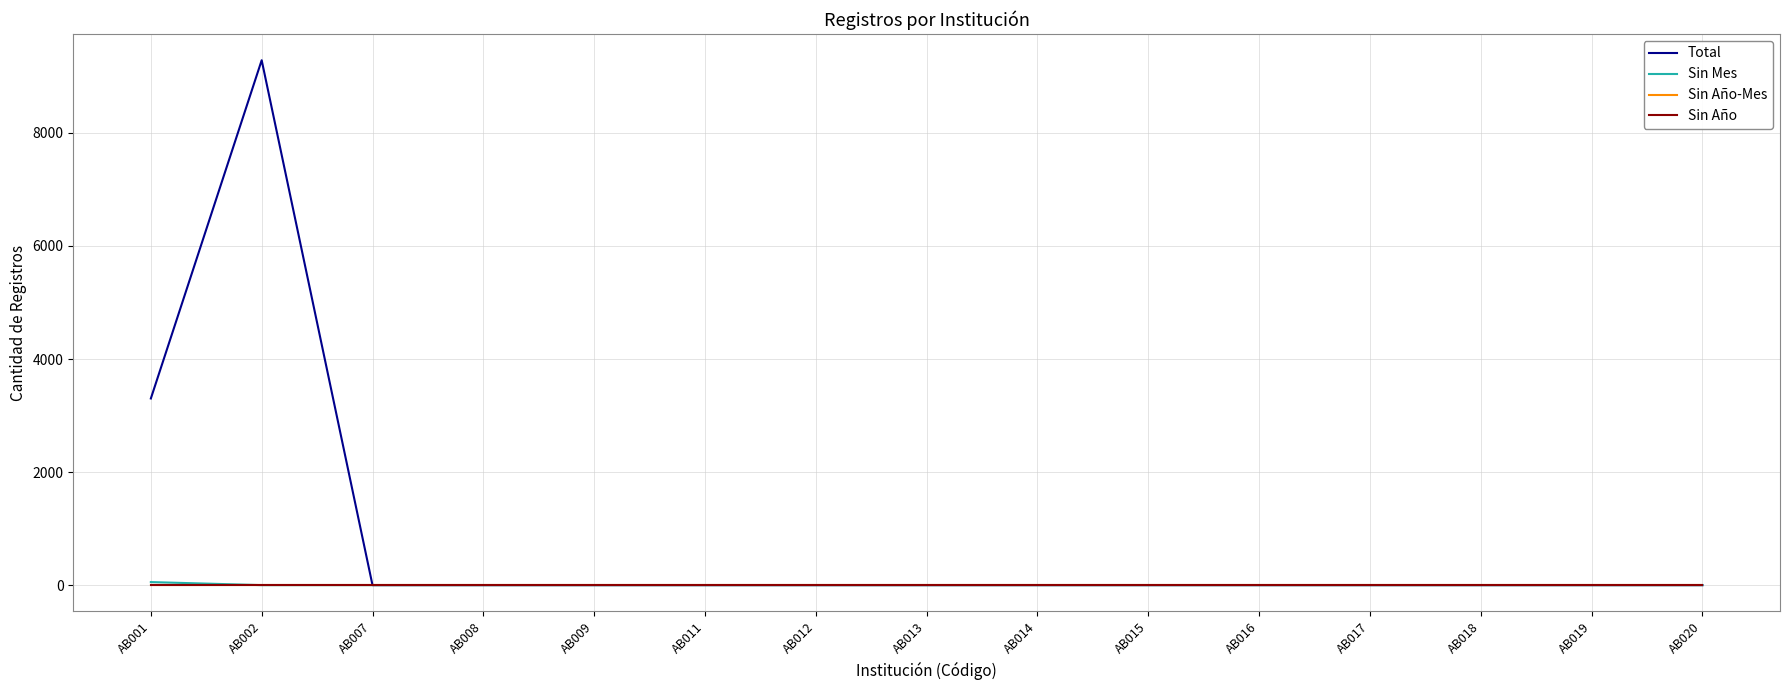

Reading right to left, what are all the values shown in this chart?

Total: 0	0	0	0	0	0	0	0	0	0	0	0	0	9286	3302
Sin Mes: 0	0	0	0	0	0	0	0	0	0	0	0	0	0	54
Sin Año-Mes: 0	0	0	0	0	0	0	0	0	0	0	0	0	0	0
Sin Año: 0	0	0	0	0	0	0	0	0	0	0	0	0	0	0